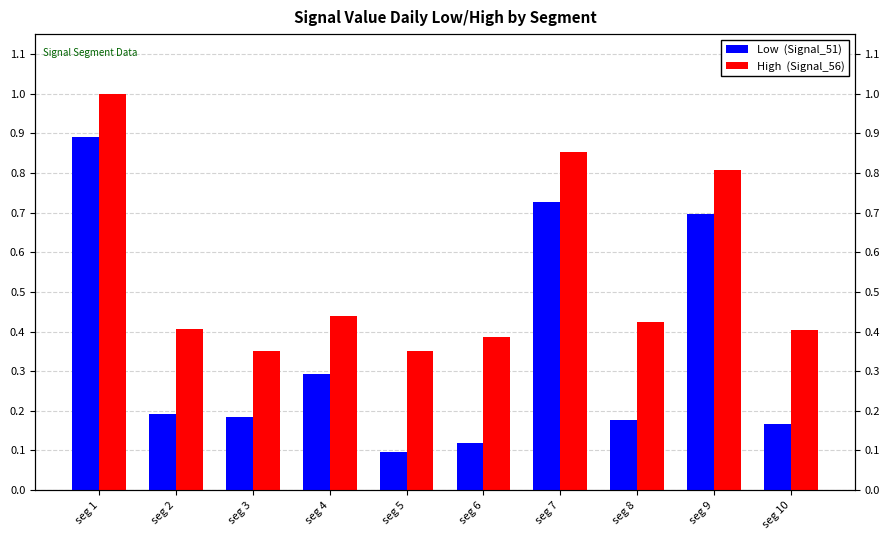

Which series has the largest total across all categories?

High  (Signal_56)